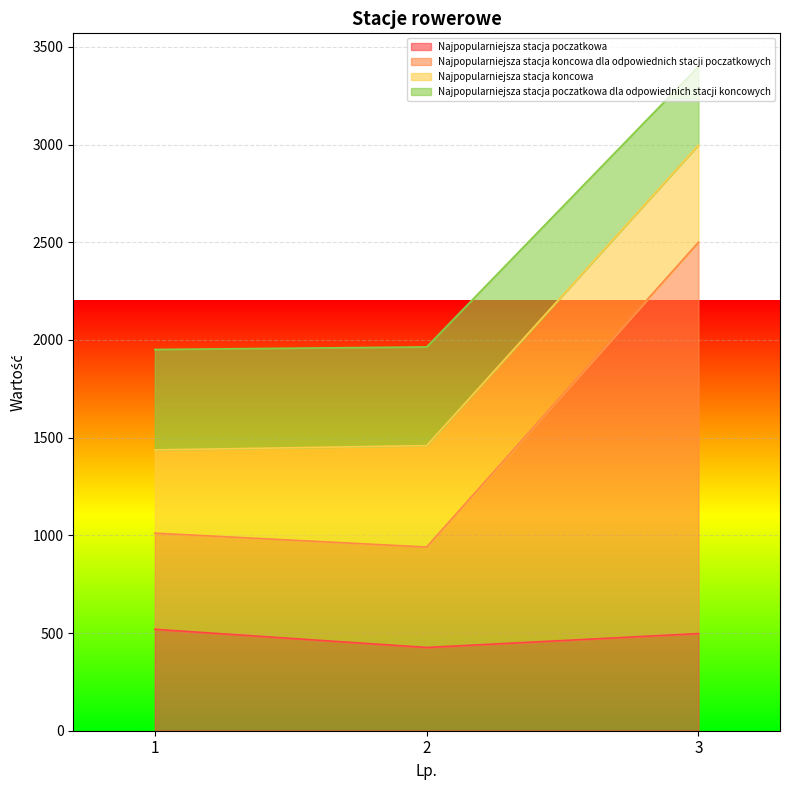

How many lines are shown in the chart?

4